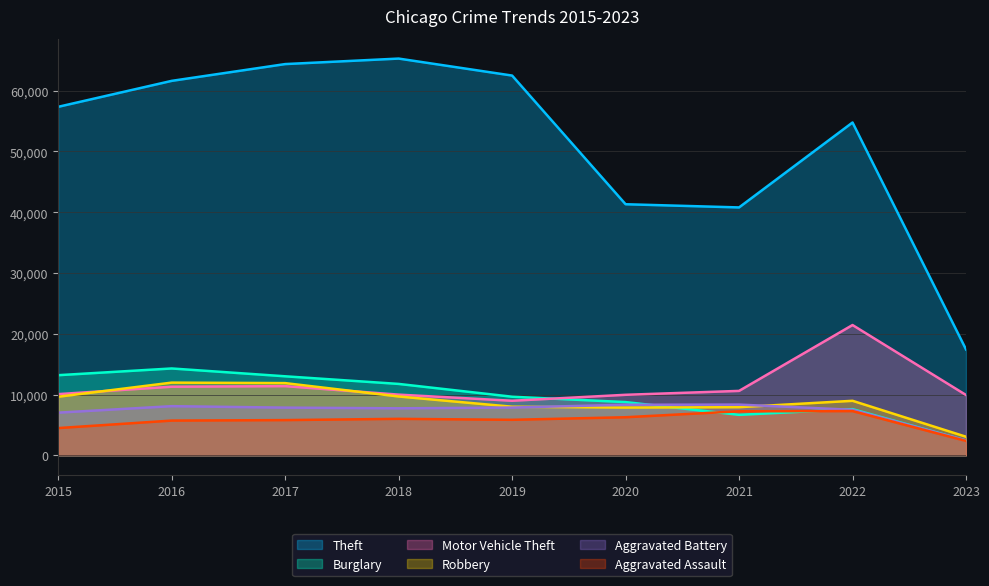

What are all the series names shown in the legend?

Theft, Burglary, Motor Vehicle Theft, Robbery, Aggravated Battery, Aggravated Assault